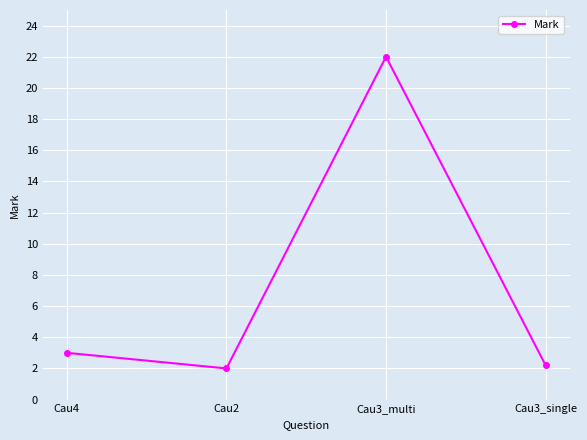

The chart shows a value of 4.9 at Cau4. True or false?

False